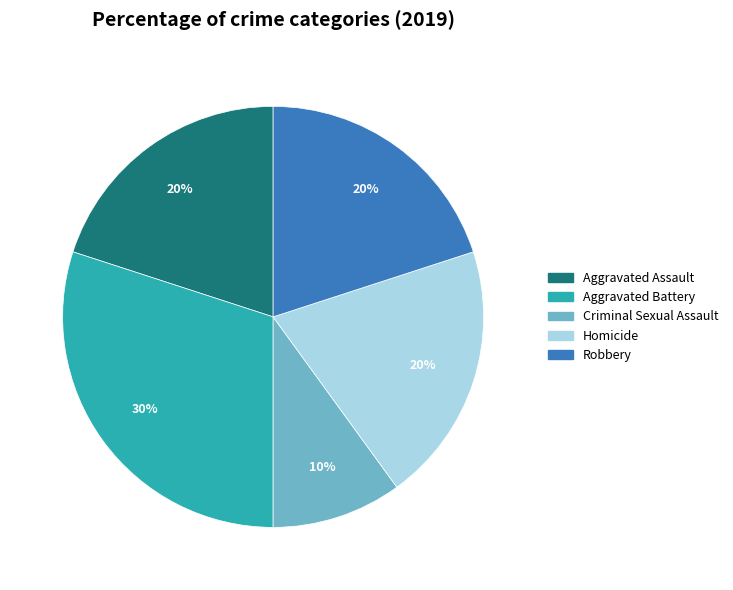

Is it true that Aggravated Assault is 20% of the pie?

True